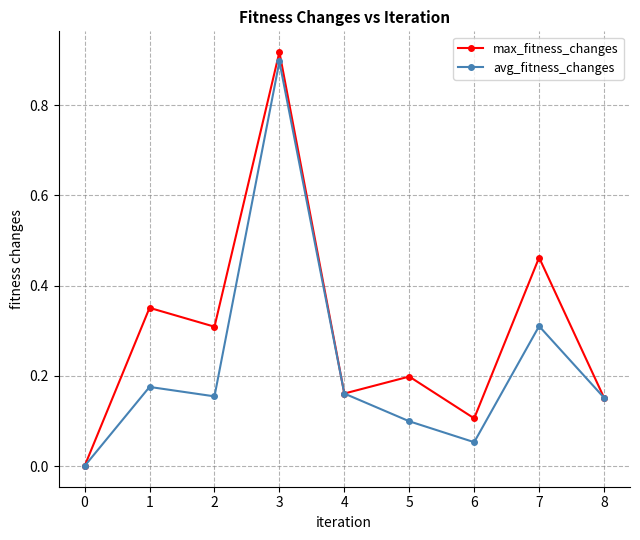

True or false: avg_fitness_changes has a value of 0.2 at 2.

True